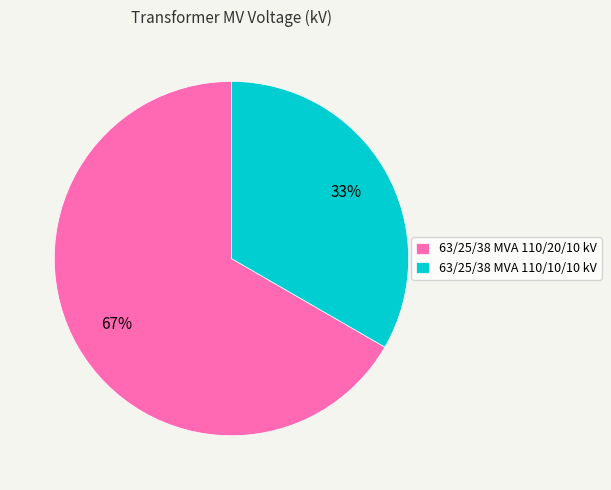

Combined, do 63/25/38 MVA 110/10/10 kV and 63/25/38 MVA 110/20/10 kV account for over 50%?

Yes